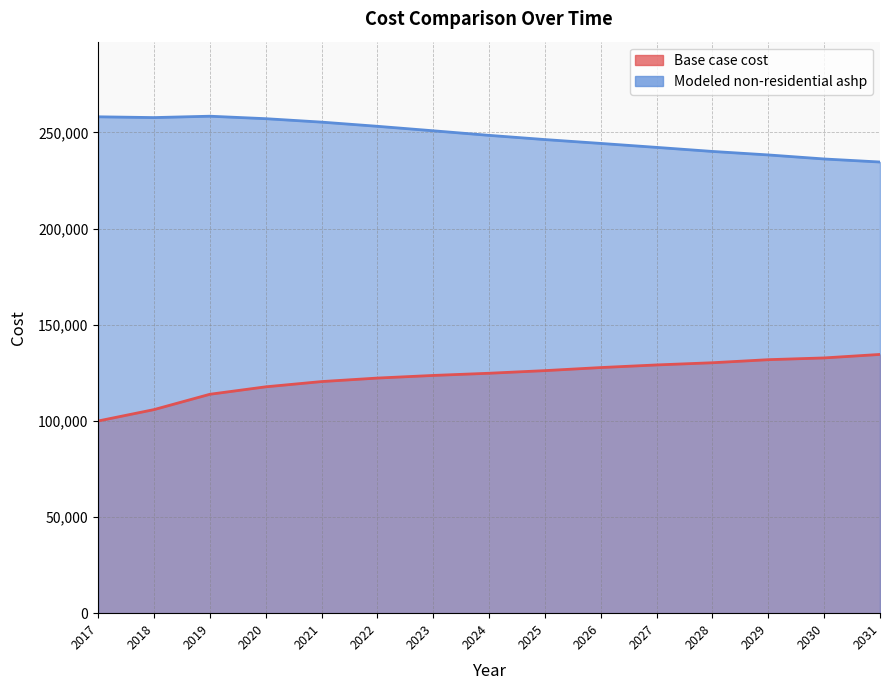

At which label does Base case cost first exceed 124775?

2024